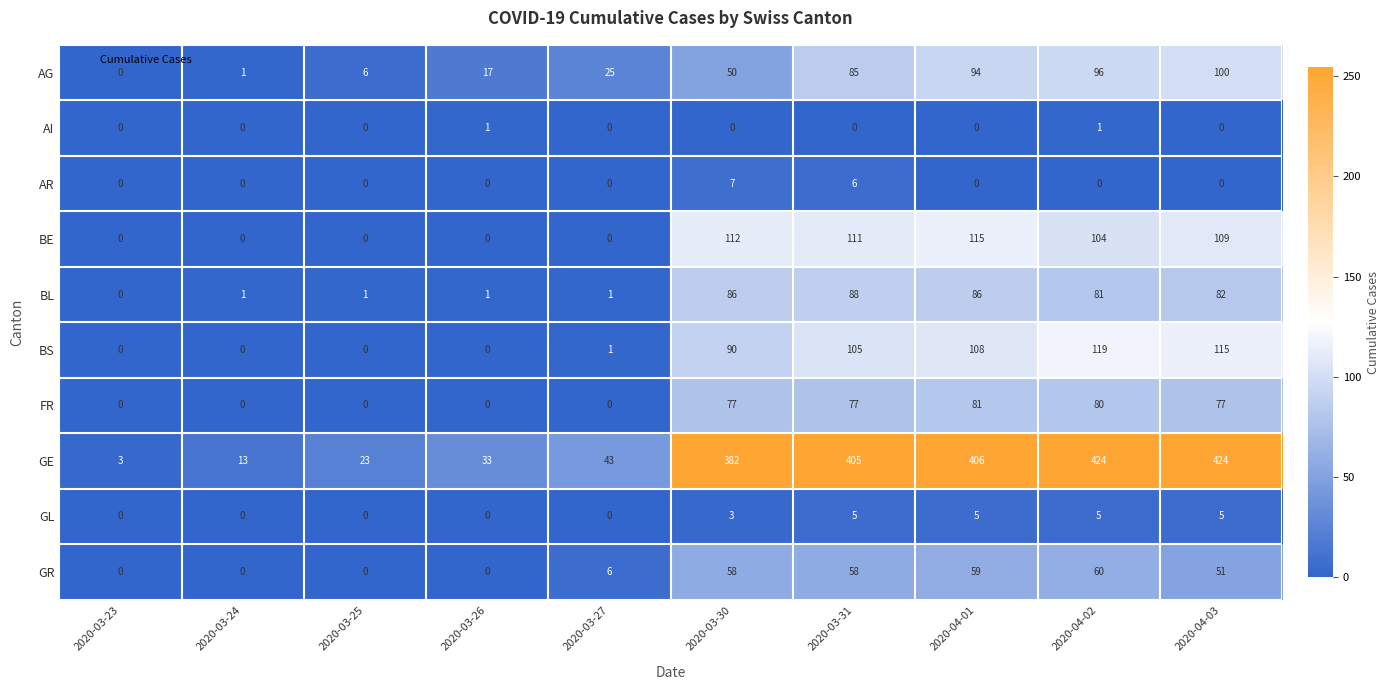

List the series in order of their peak value, lowest first.

AI, GL, AR, GR, FR, BL, AG, BE, BS, GE